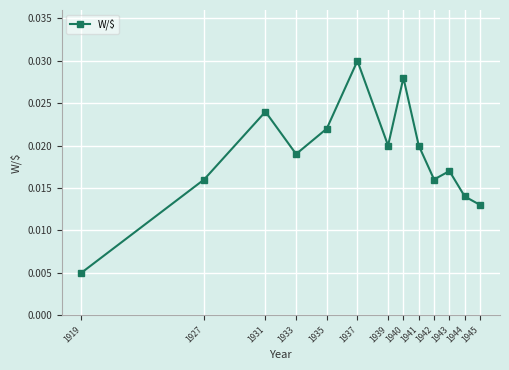

Which label corresponds to the largest value in the chart?

1937